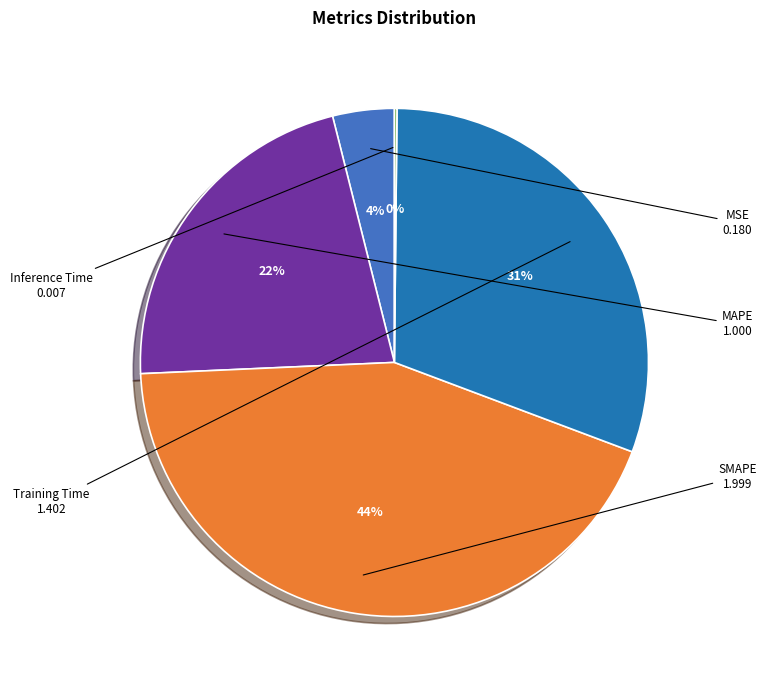

To the nearest percent, what is the average slice percentage?

20%